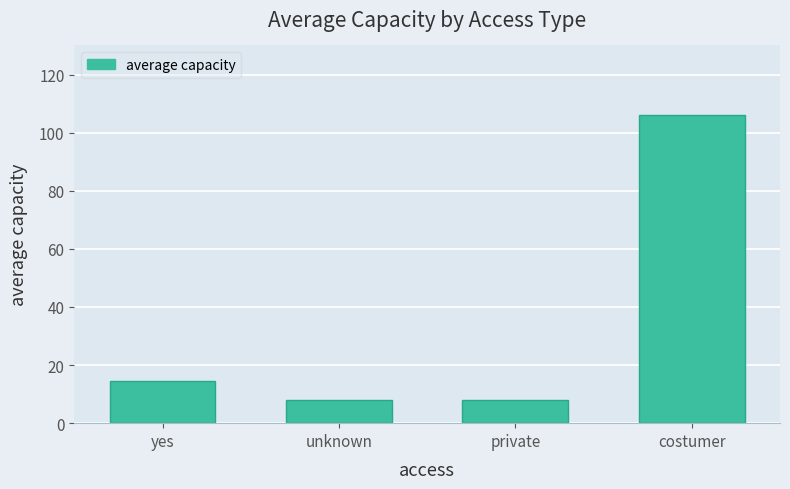

What is the label of the 3rd bar from the left?

private